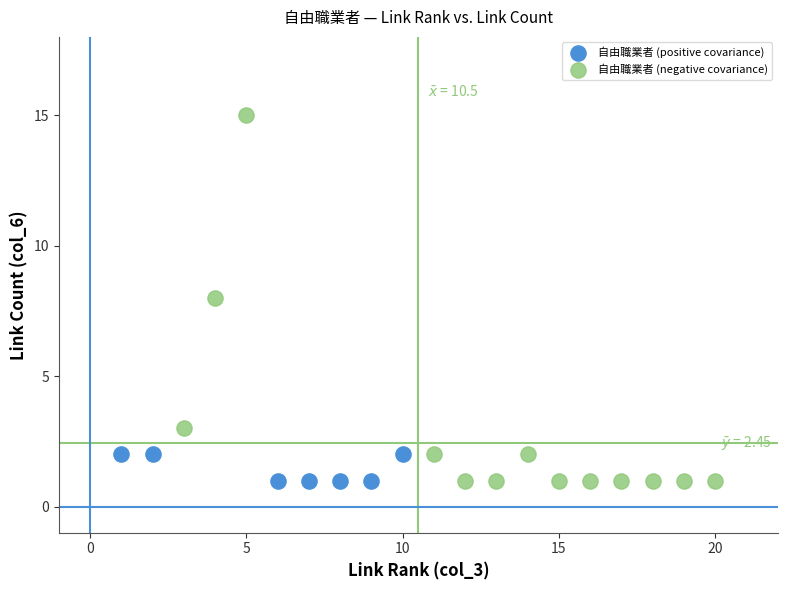

Which series has the widest spread of Y values?

自由職業者 (negative covariance)